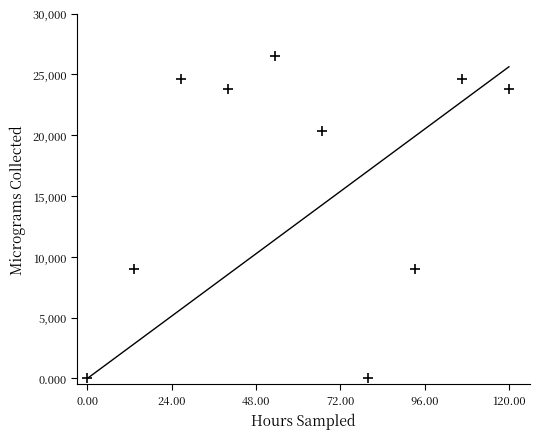

What is the average Y value?

16166.4